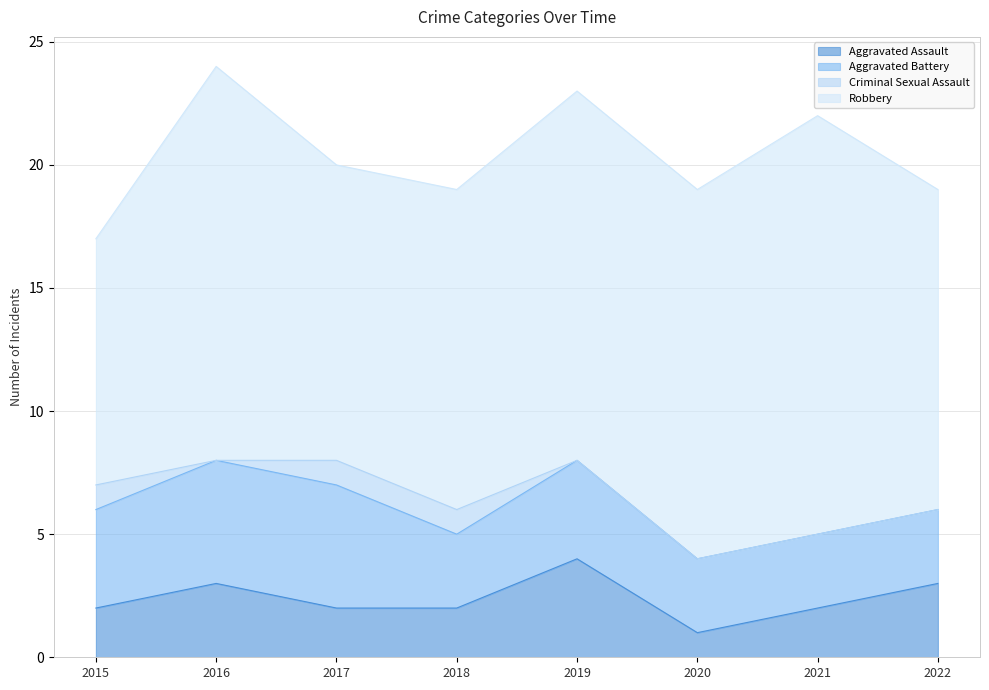

How many Aggravated Battery values are between 3 and 5?

8